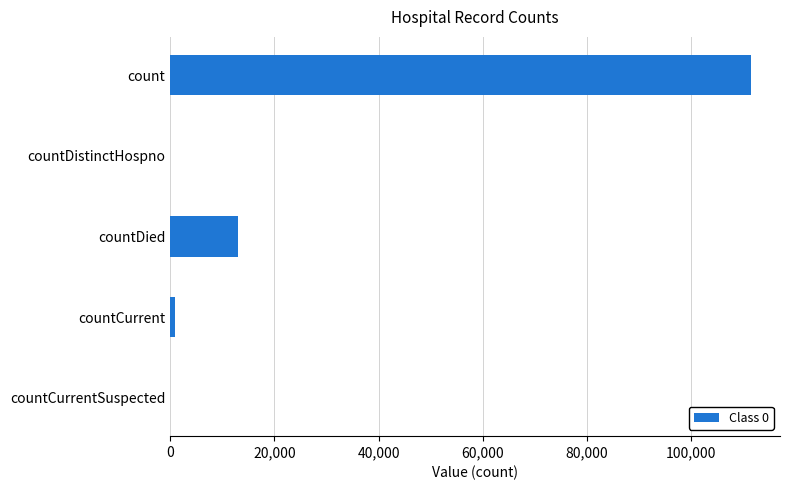

How many distinct data groups are displayed?

1